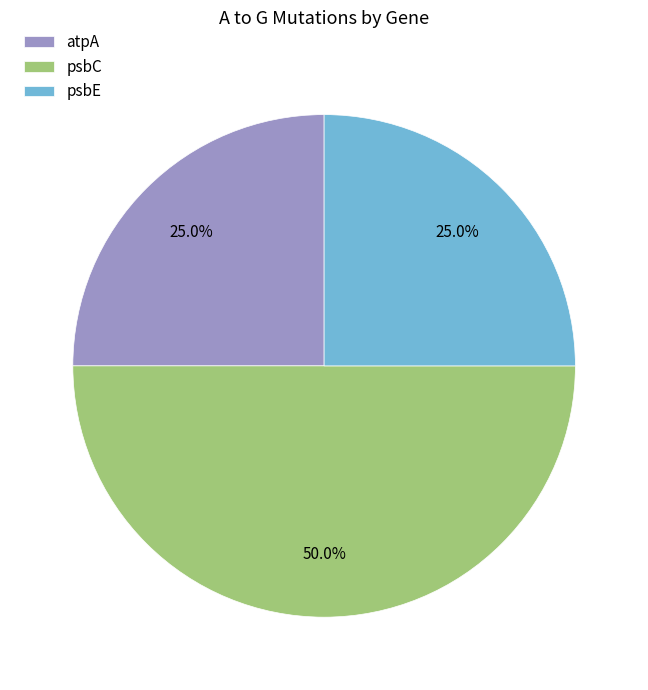

Which slice is the largest?

psbC